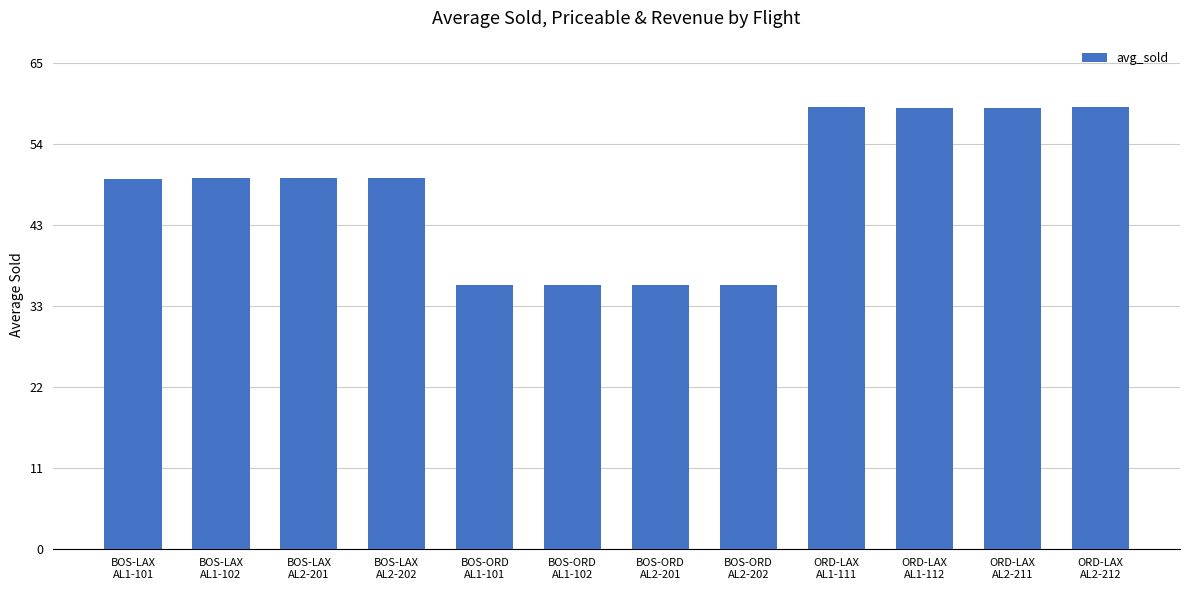

What is the ratio of the value at BOS-LAX
AL1-101 to the value at ORD-LAX
AL1-111?

0.8